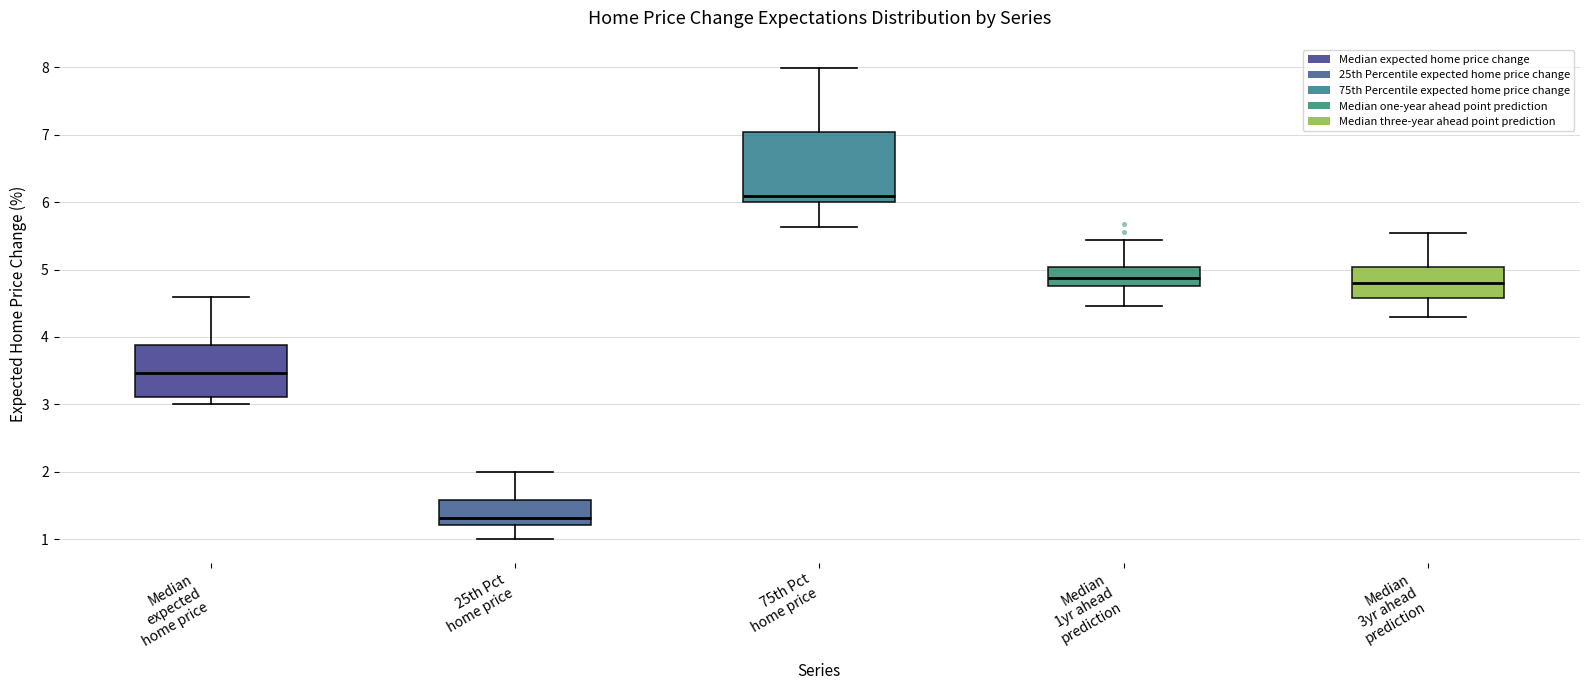

Reading left to right, transcribe this box plot: for each box, give where its median line is, the range the box spans, and where its two whiskers end, as read against the y-axis. The values are not printed on the chart, so give them approximately, as read against the axis.

Median expected home price: median 3.5, box 3.1 to 3.9, whiskers 3.0 to 4.6
25th Pct home price: median 1.3, box 1.2 to 1.6, whiskers 1.0 to 2.0
75th Pct home price: median 6.1, box 6.0 to 7.0, whiskers 5.6 to 8.0
Median 1yr ahead prediction: median 4.9, box 4.8 to 5.0, whiskers 4.5 to 5.4
Median 3yr ahead prediction: median 4.8, box 4.6 to 5.0, whiskers 4.3 to 5.5